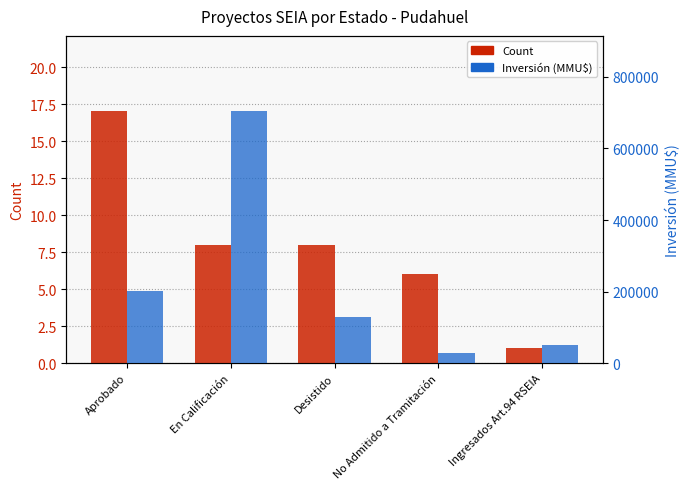

What value does the Count series have at Aprobado, to the nearest 5?

15